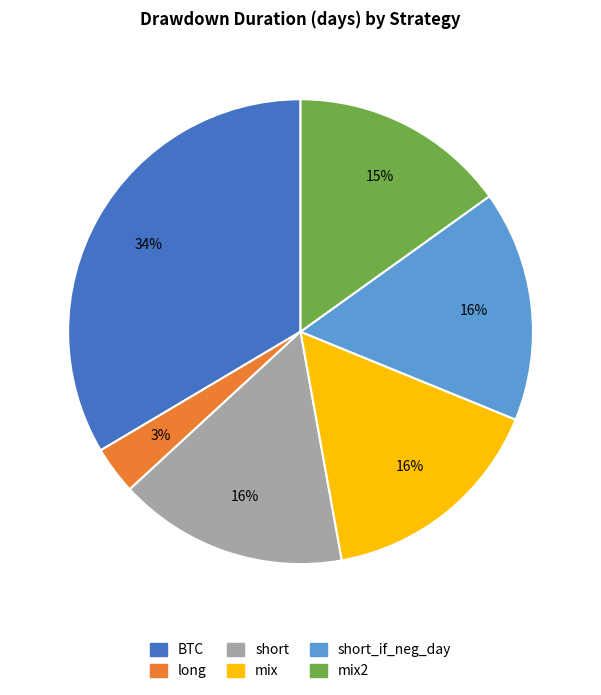

To the nearest percent, what is the average slice percentage?

17%